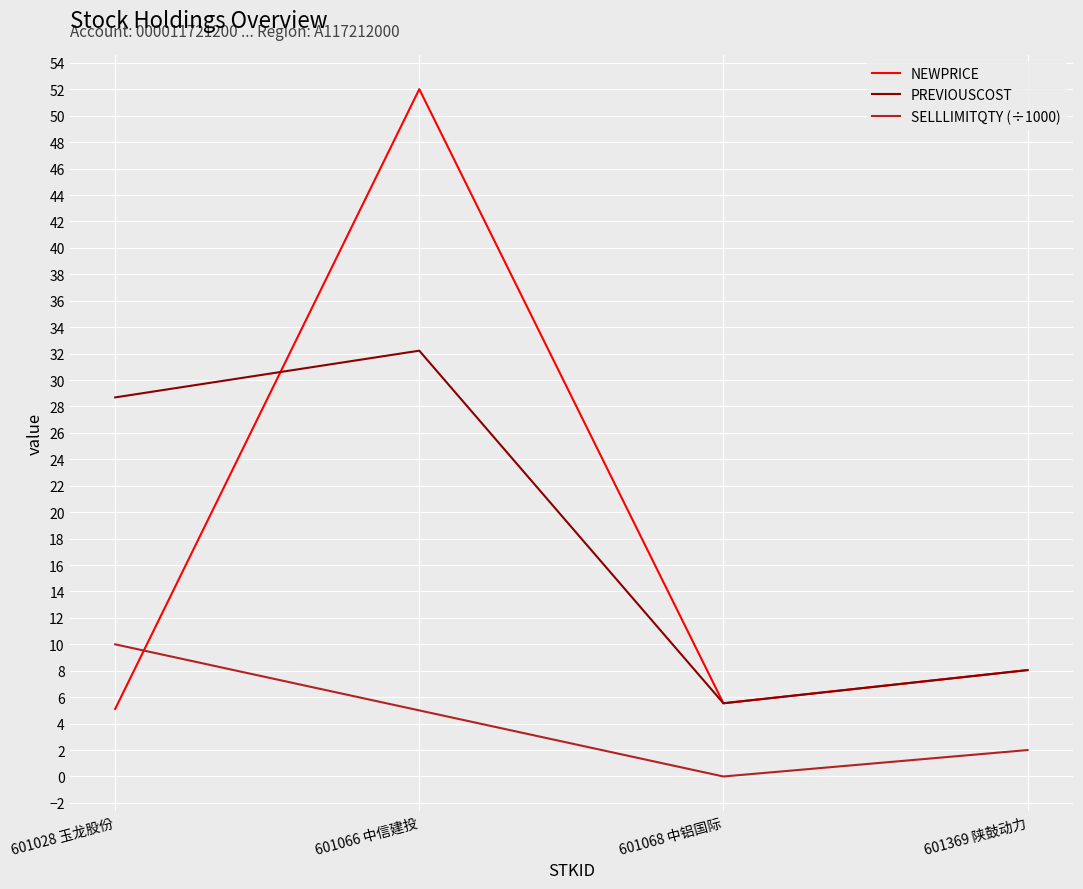

What is the total value across all series at 601369 陕鼓动力?

18.1